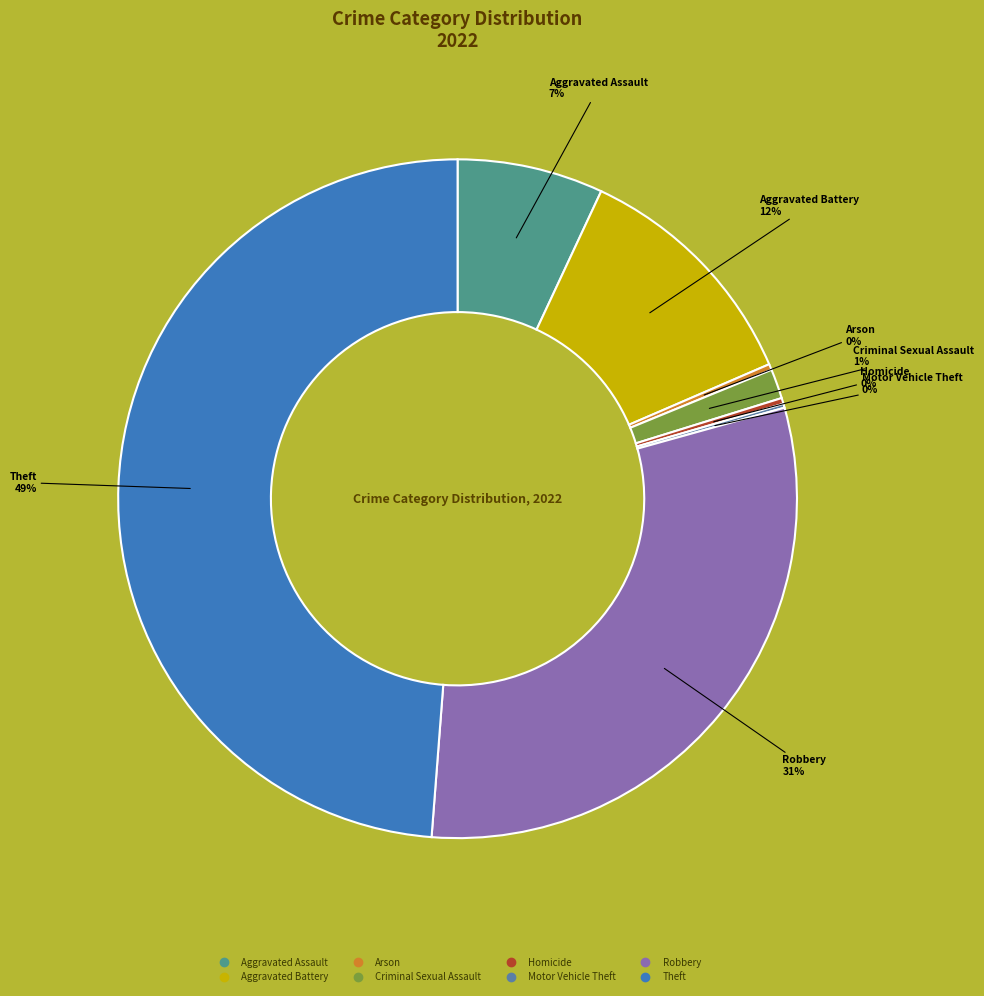

Is the sum of Arson and Homicide greater than half?

No